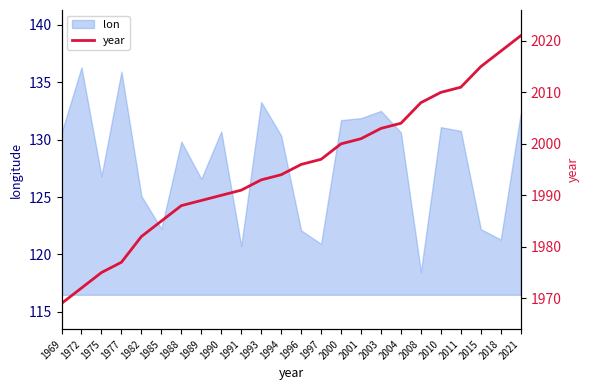

True or false: the data shows 2004 at 2004.

True